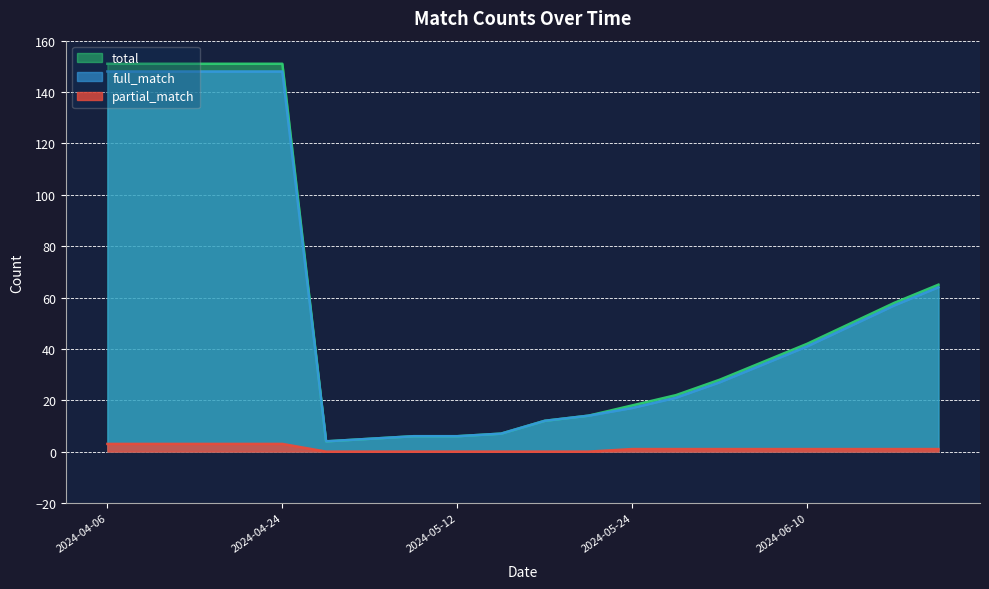

Does the chart display data point markers on the line(s)?

No